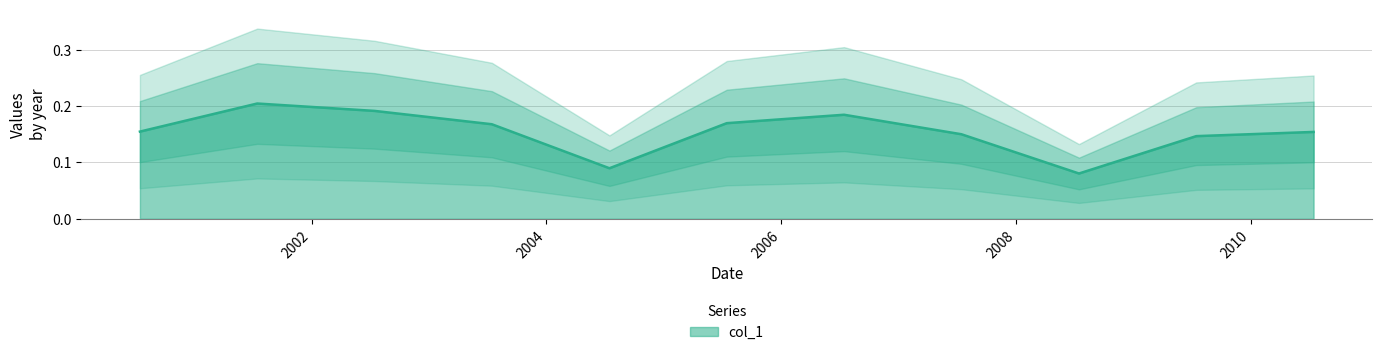

Reading left to right, what are all the values shown in this chart?

2000-07-15=0.2	2001-07-15=0.2	2002-07-15=0.2	2003-07-15=0.2	2004-07-15=0.1	2005-07-15=0.2	2006-07-15=0.2	2007-07-15=0.2	2008-07-15=0.1	2009-07-15=0.1	2010-07-15=0.2